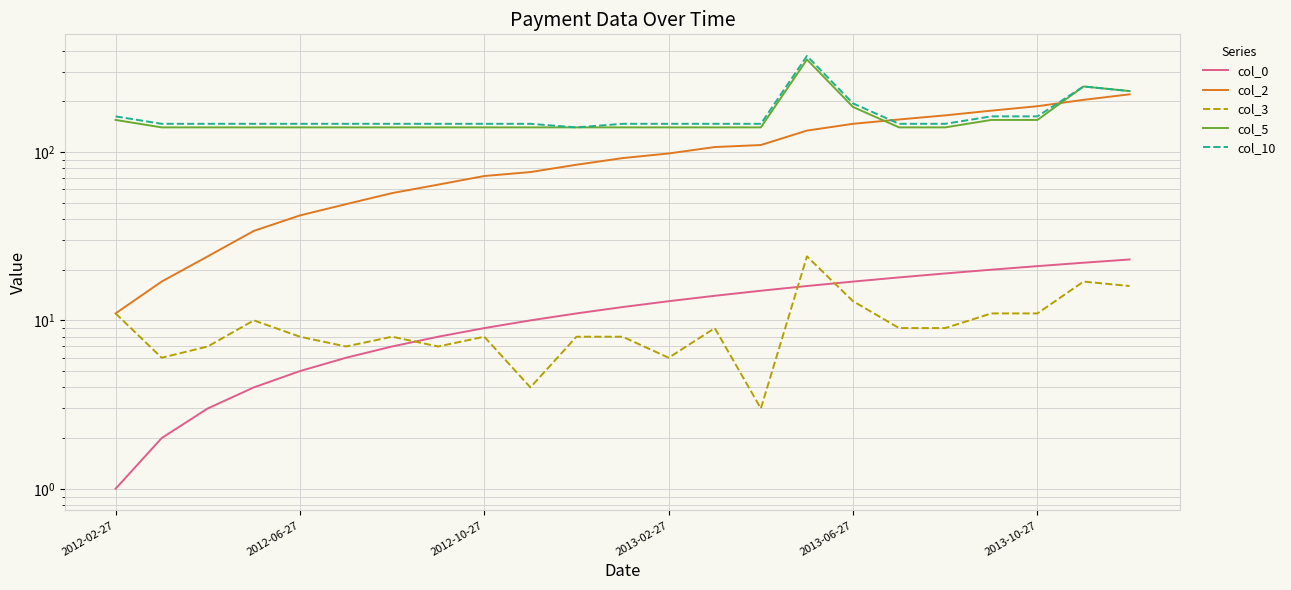

What is the difference between the second highest and second lowest values in the col_0 series?

20.0